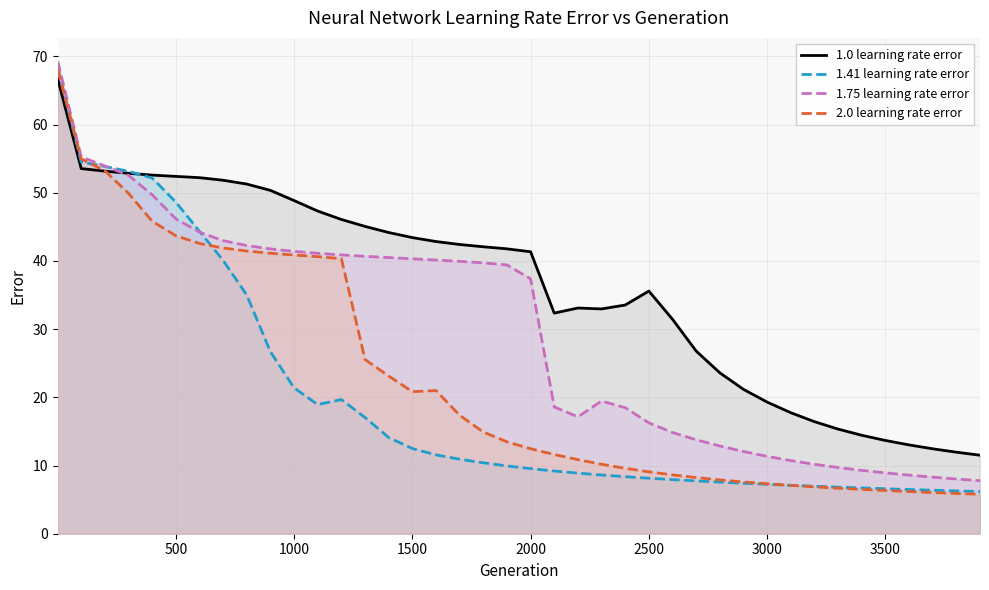

Which series has the largest total across all categories?

1.0 learning rate error